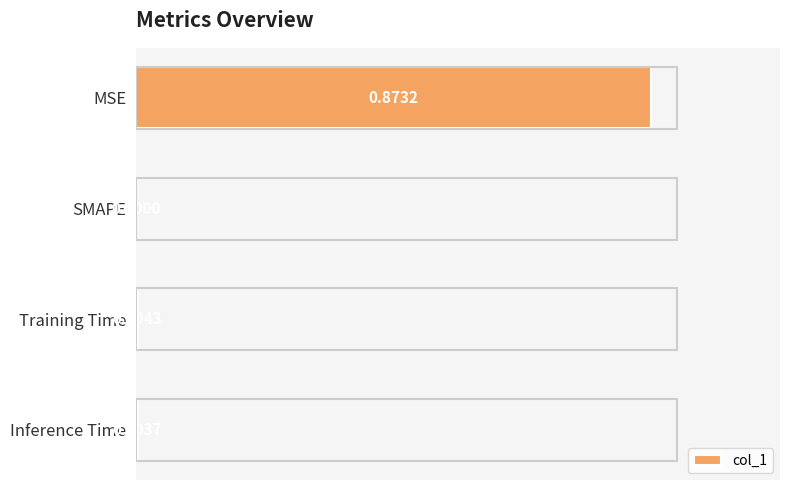

Between Training Time and MSE, which is larger?

MSE